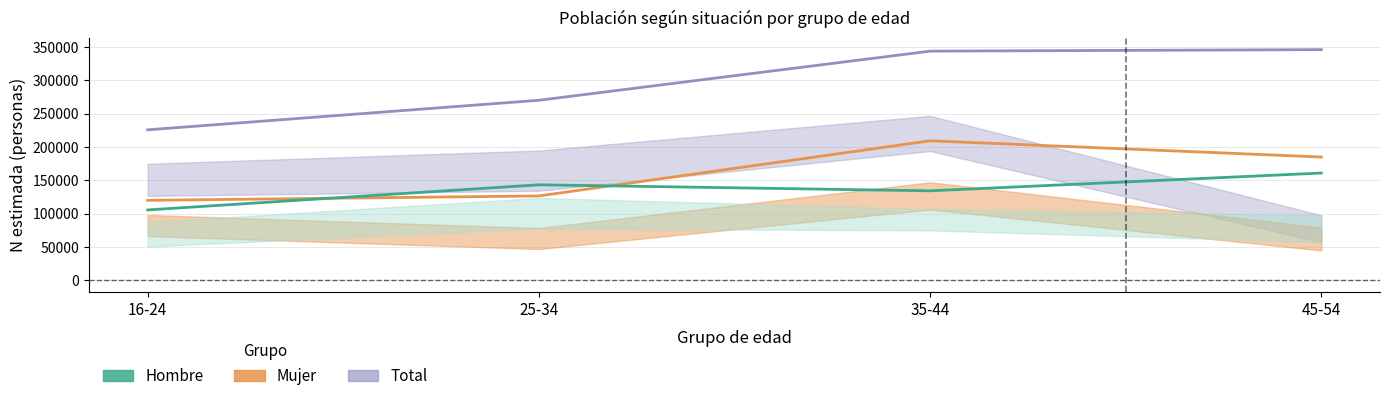

Reading left to right, what are all the values shown in this chart?

Total: 16-24=225801	25-34=270096	35-44=343731	45-54=346000
Mujer: 16-24=120084	25-34=126704	35-44=209368	45-54=185000
Hombre: 16-24=105717	25-34=143392	35-44=134363	45-54=161000